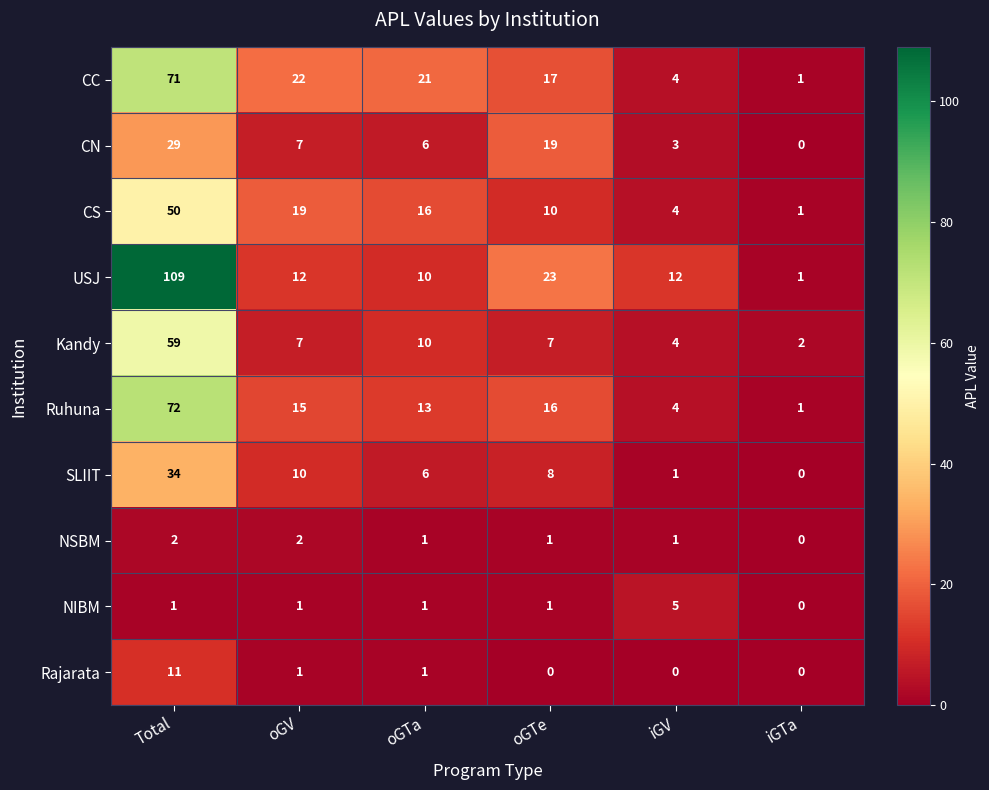

What is the difference between the maximum and minimum values in the USJ series?

108